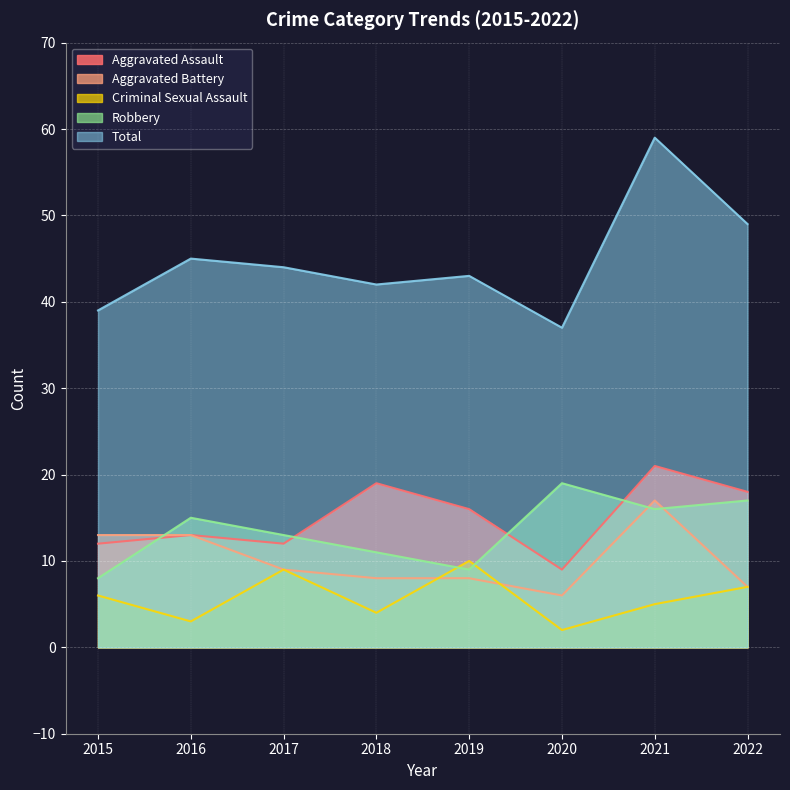

True or false: Criminal Sexual Assault and Aggravated Assault intersect in this chart.

False